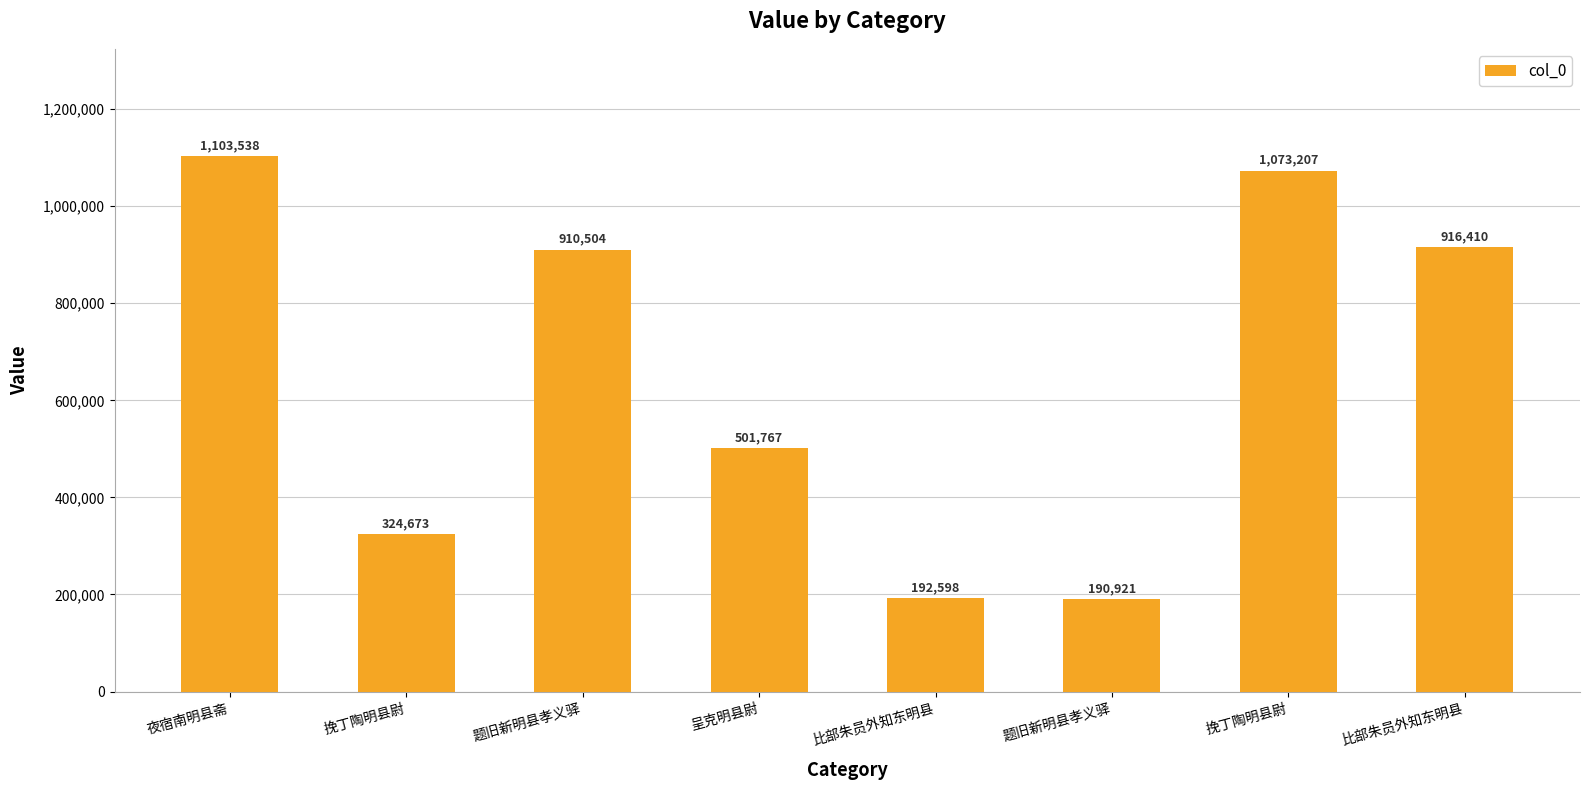

How many bars are there in total?

8